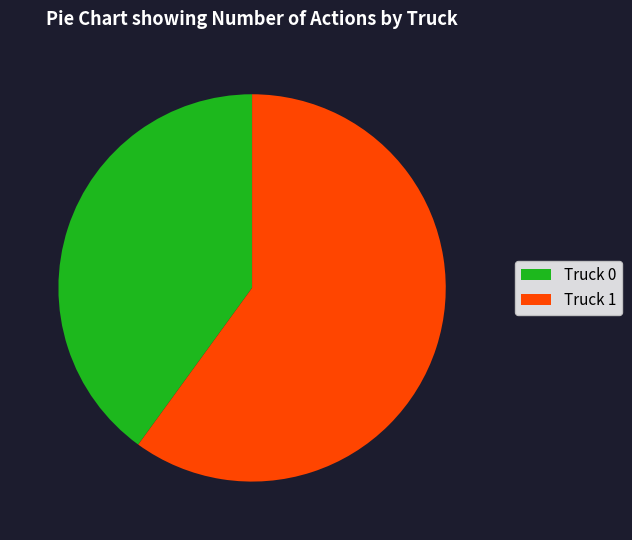

Rank the categories by value from highest to lowest.

Truck 1, Truck 0